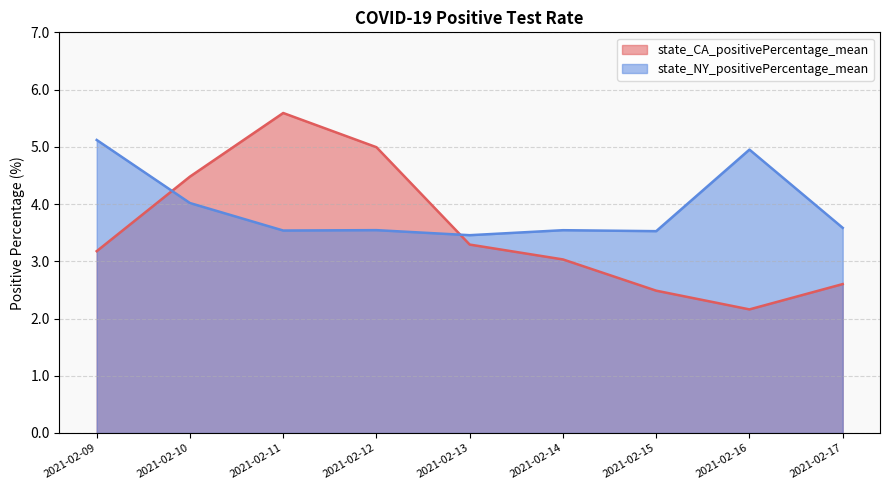

Where is the first local maximum for state_NY_positivePercentage_mean?

2021-02-12